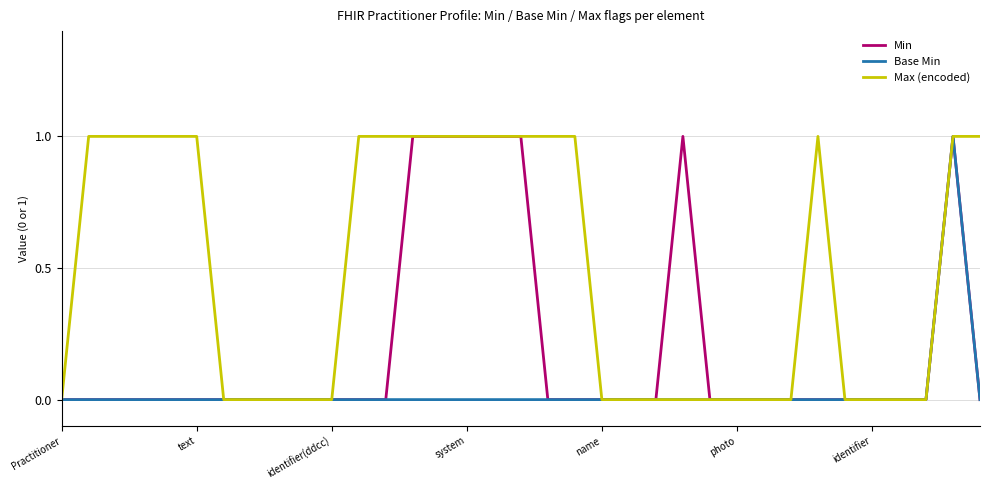

List the series in order of their overall mean, lowest first.

Base Min, Min, Max (encoded)